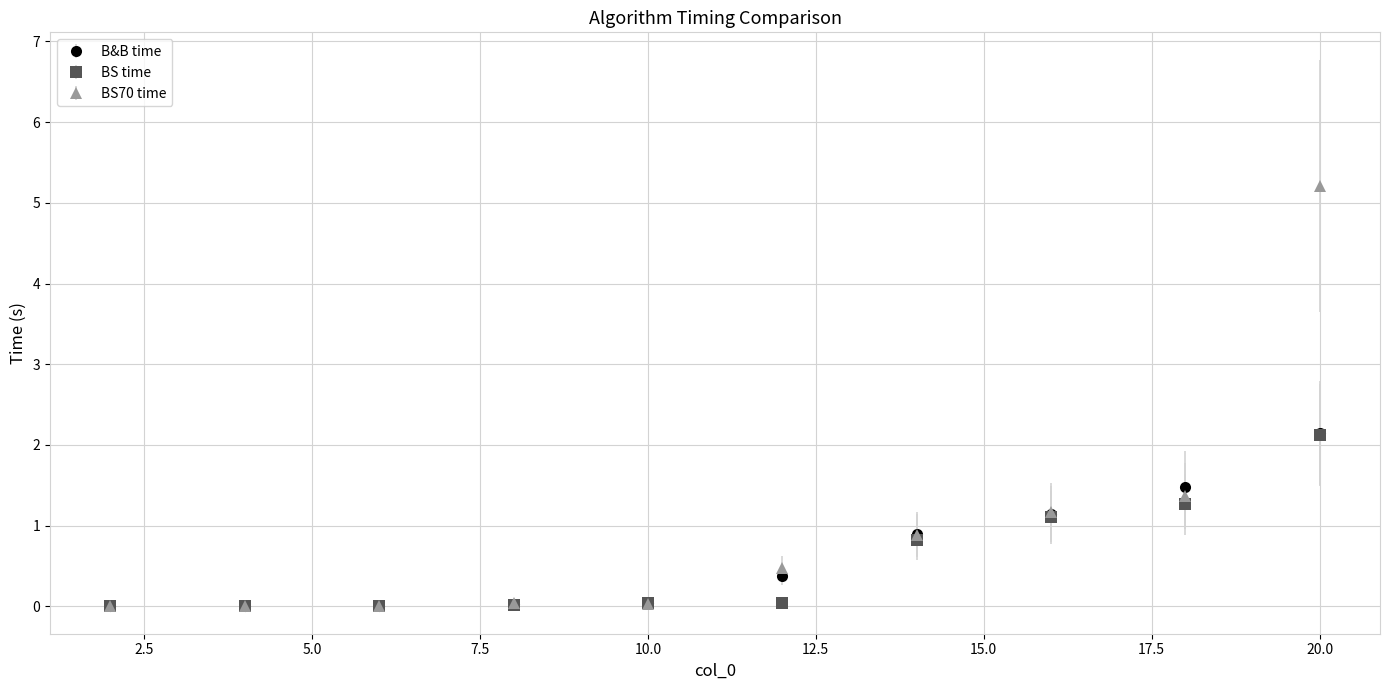

What are all the series names shown in the legend?

B&B time, BS time, BS70 time